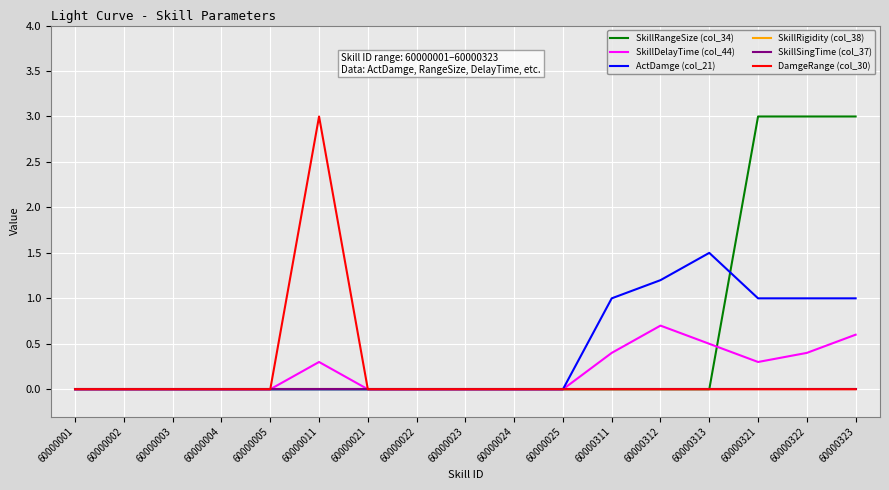

Does the chart have visible grid lines?

Yes